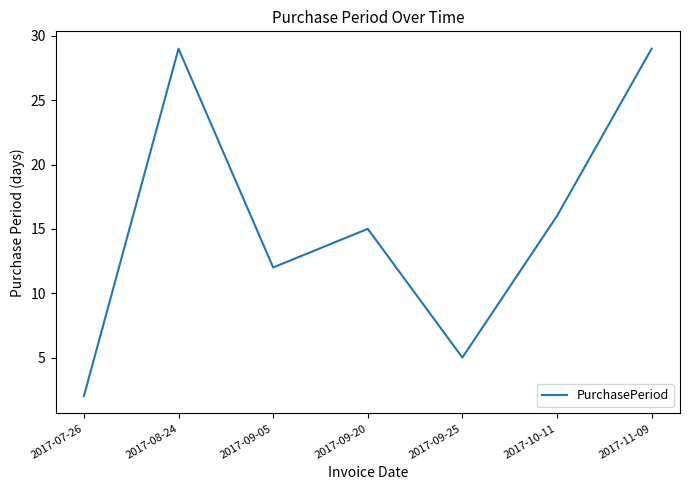

What position from the right is 2017-07-26?

7